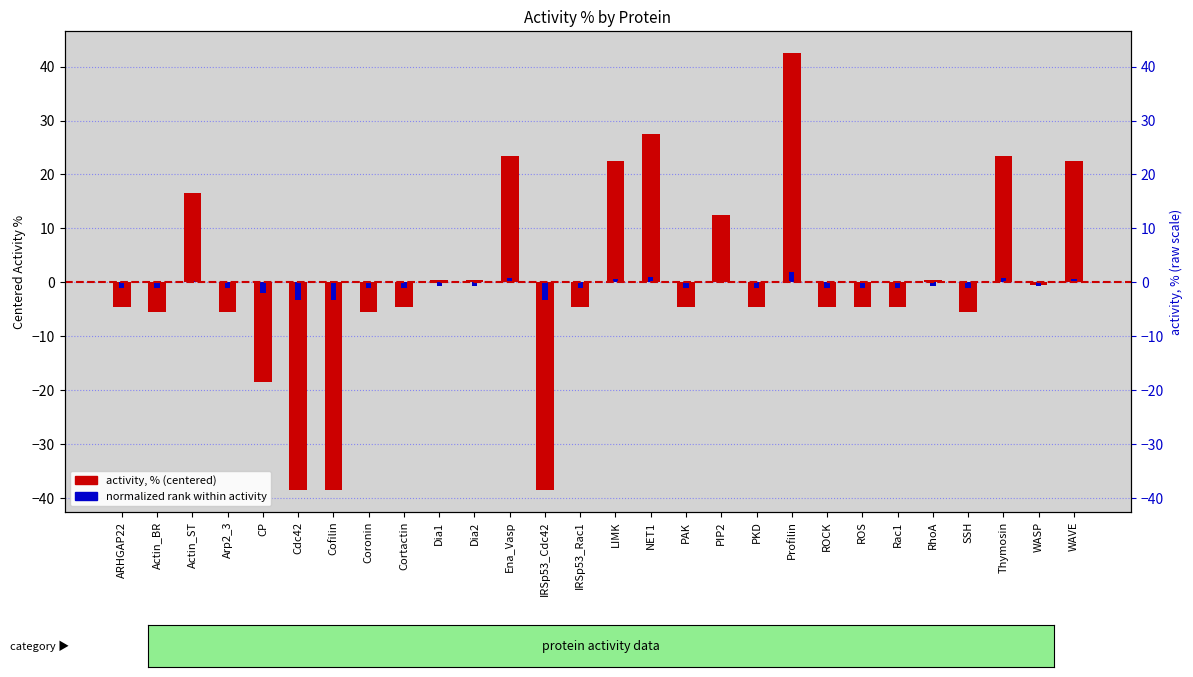

Does the chart contain stacked bars?

No